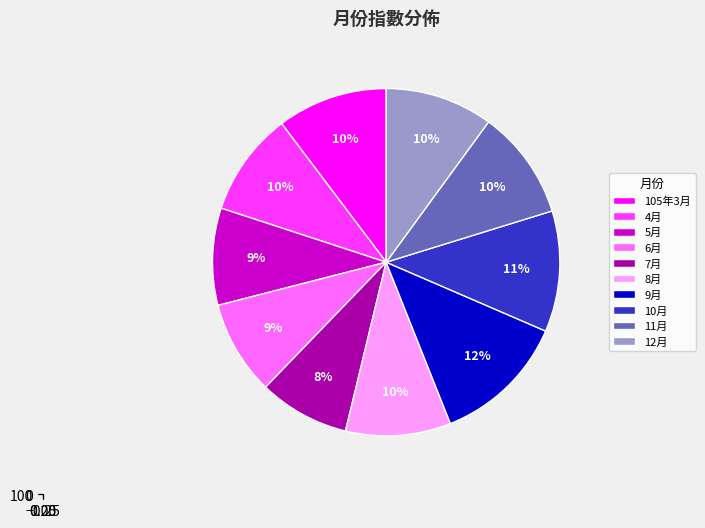

To the nearest percent, what is the difference between the largest and smallest slice percentages?

4%